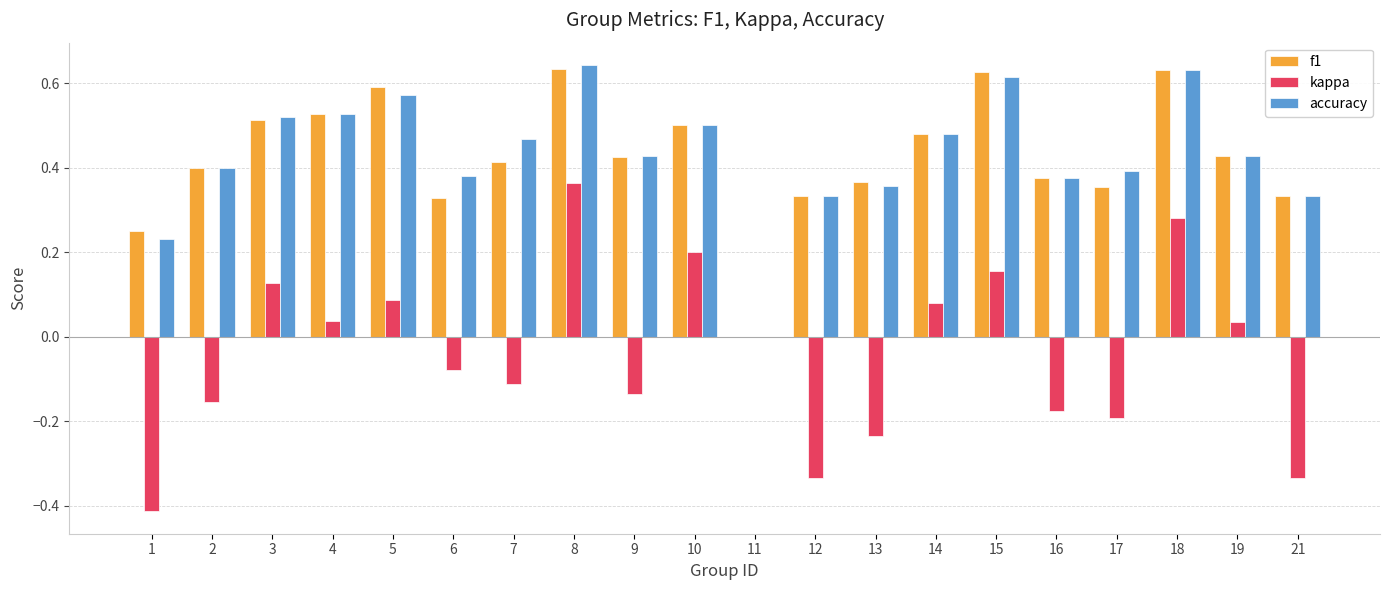

Does the chart contain stacked bars?

No